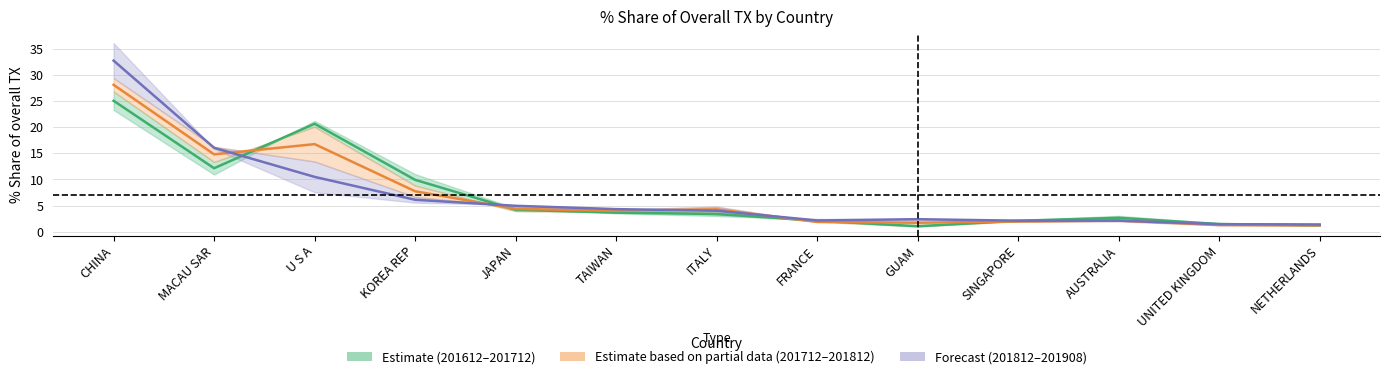

What position from the left is JAPAN?

5